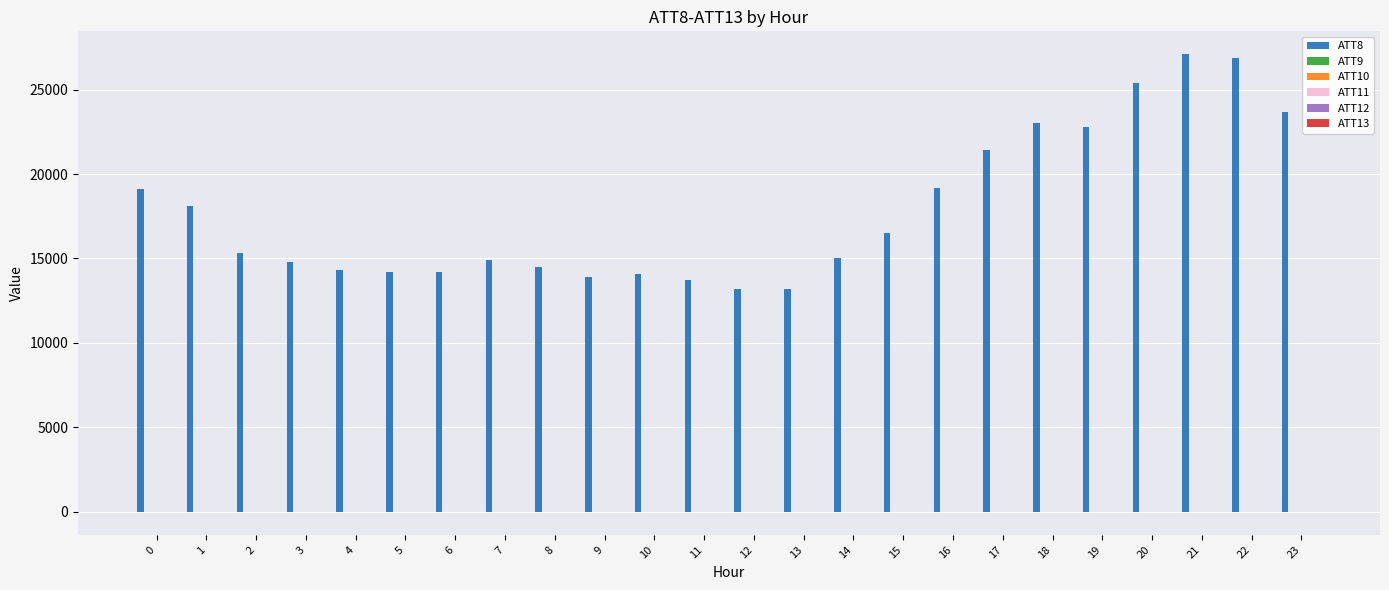

The value of ATT8 at 17 is 21400.0. True or false?

True